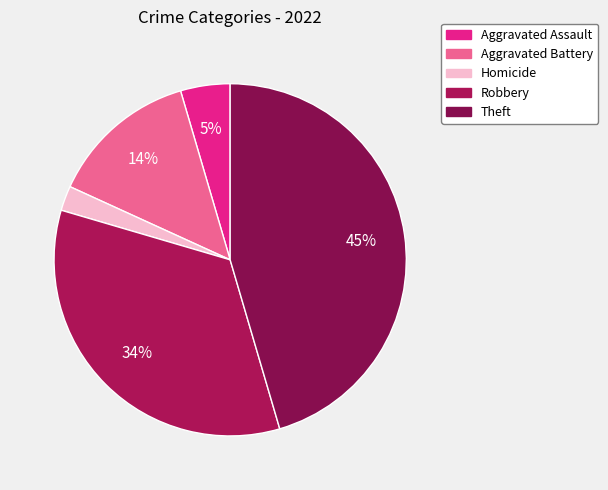

How many segments does this pie chart have?

5